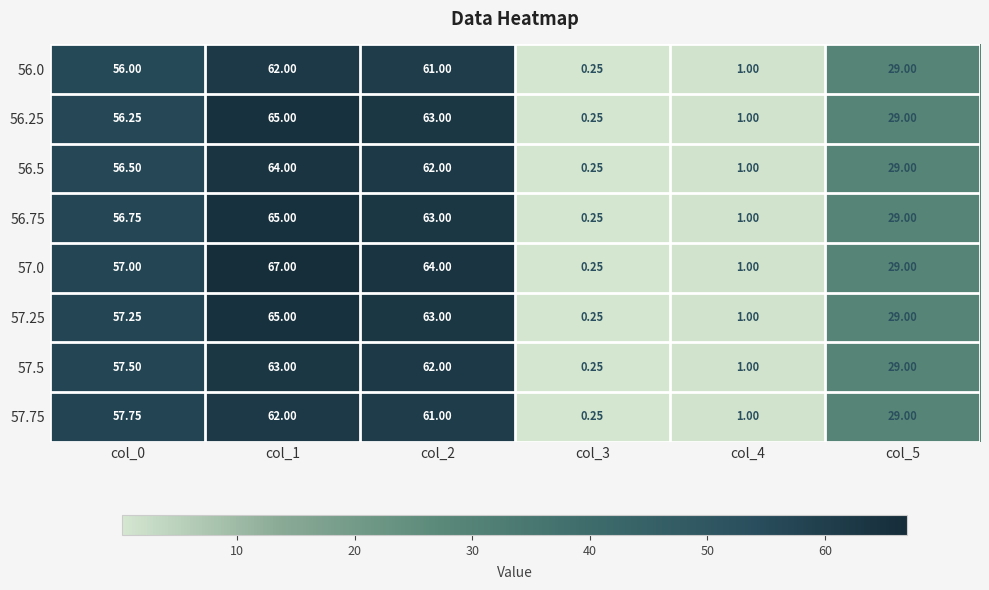

Is the value of 57.25 at col_1 greater than the value of 57.75 at col_2?

Yes